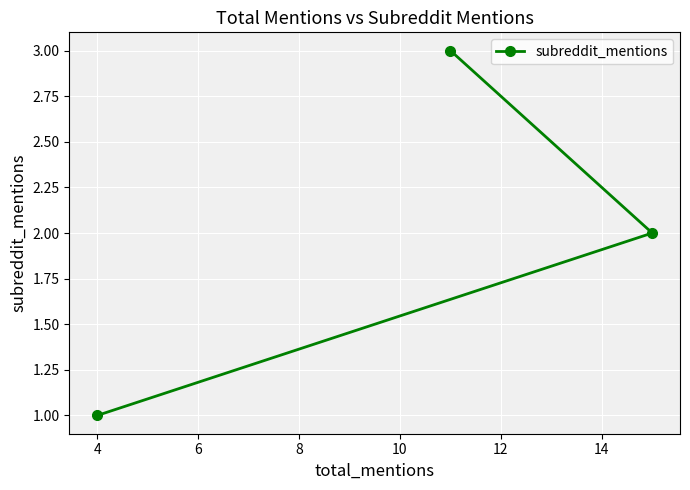

What is the maximum value shown in the chart?

3